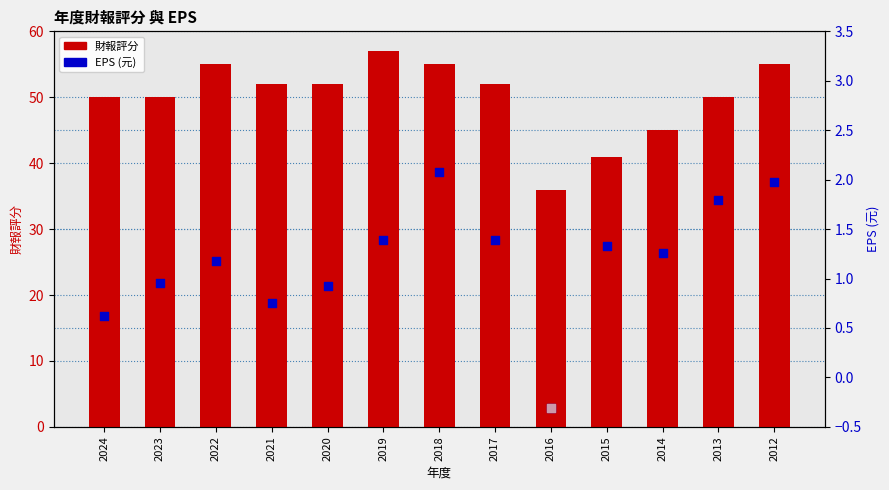

Which series has the largest Y range (max minus min)?

財報評分